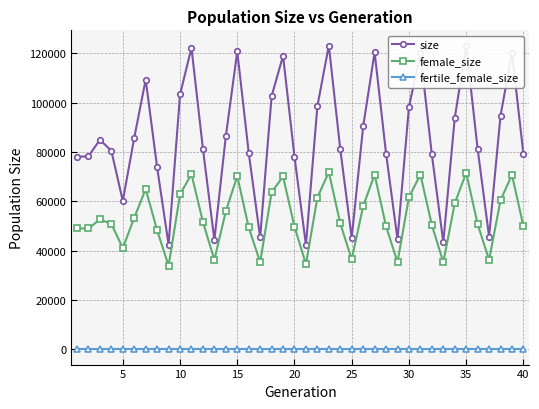

How many interior local peaks does the size series have?

10